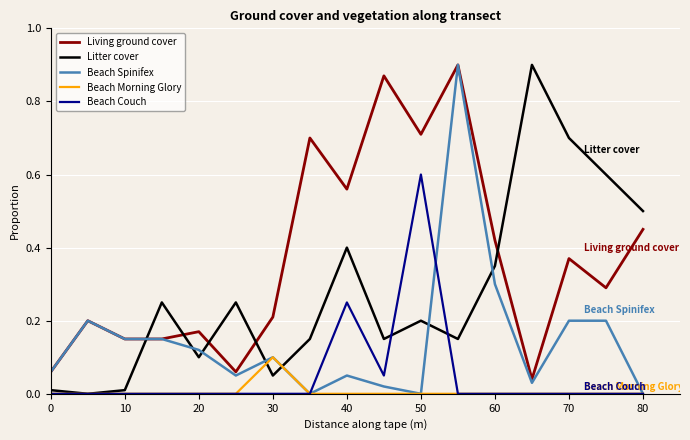

In Beach Couch, how many points are higher than both neighbors (excluding endpoints)?

2